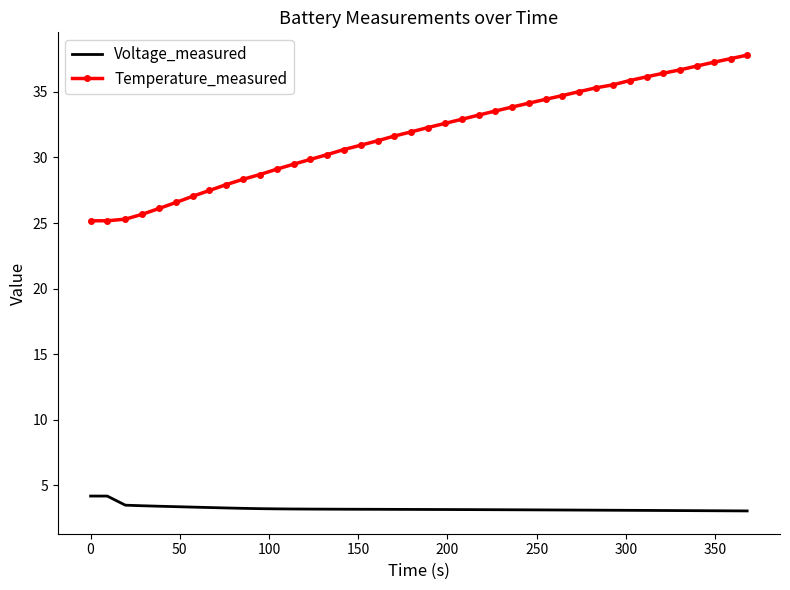

List the series in order of their overall mean, highest first.

Temperature_measured, Voltage_measured